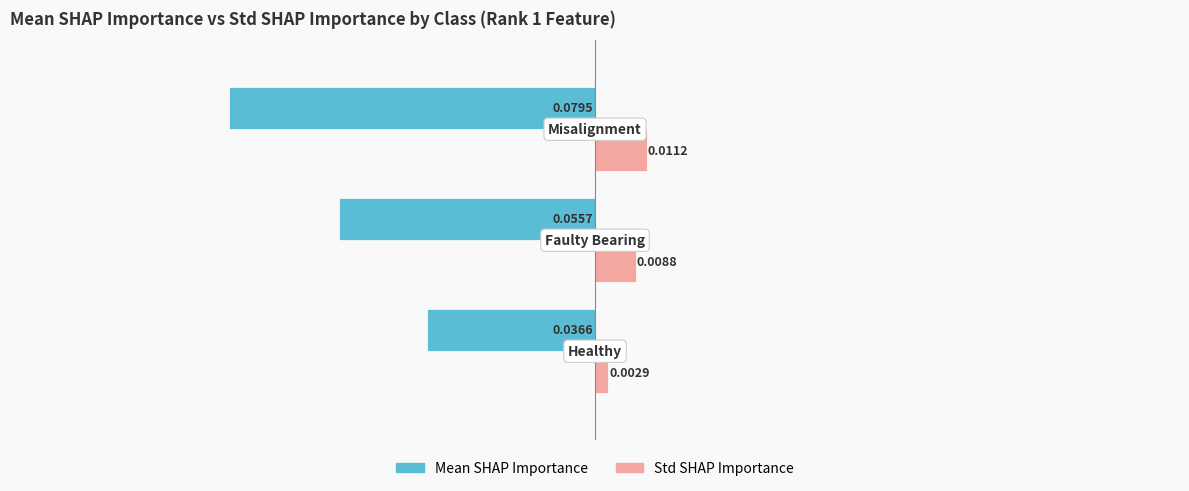

Which series has the largest range (max minus min)?

Mean SHAP Importance